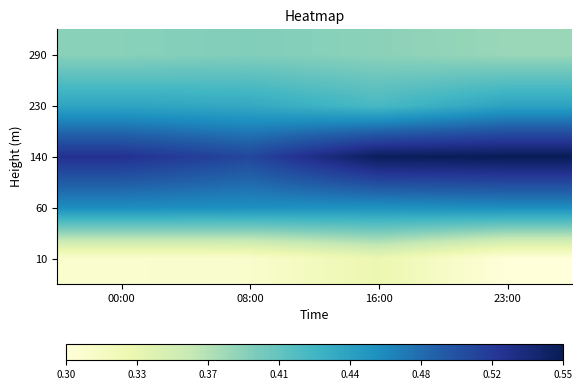

Reading left to right, what are all the values shown in this chart?

10: 00:00=0.3	08:00=0.3	16:00=0.3	23:00=0.3
60: 00:00=0.5	08:00=0.5	16:00=0.5	23:00=0.5
140: 00:00=0.5	08:00=0.5	16:00=0.6	23:00=0.6
230: 00:00=0.4	08:00=0.4	16:00=0.4	23:00=0.4
290: 00:00=0.4	08:00=0.4	16:00=0.4	23:00=0.4